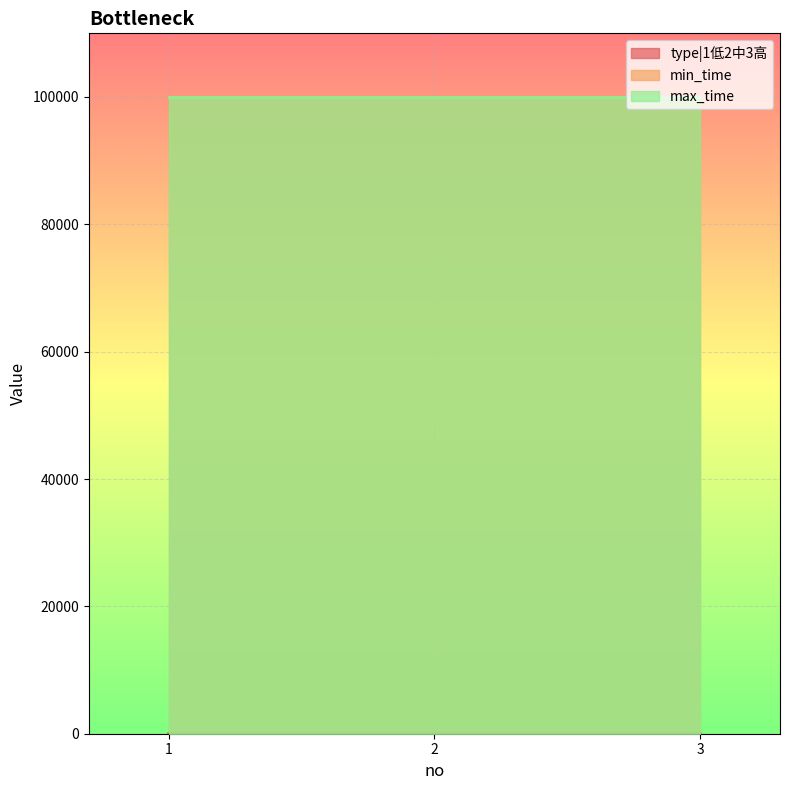

Between 1 and 3, which is larger?

3